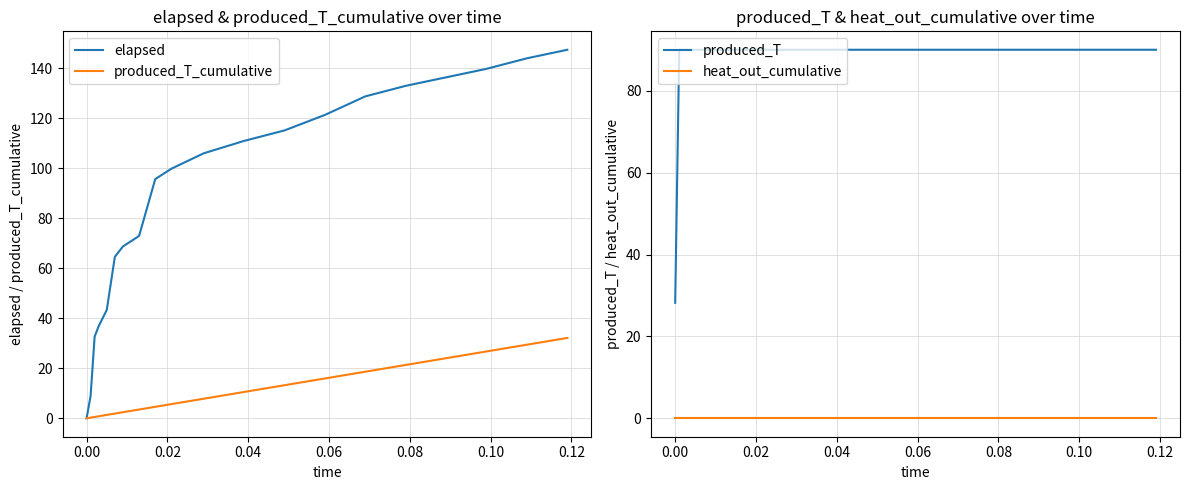

True or false: elapsed has more than 0 points higher than both neighbors.

False